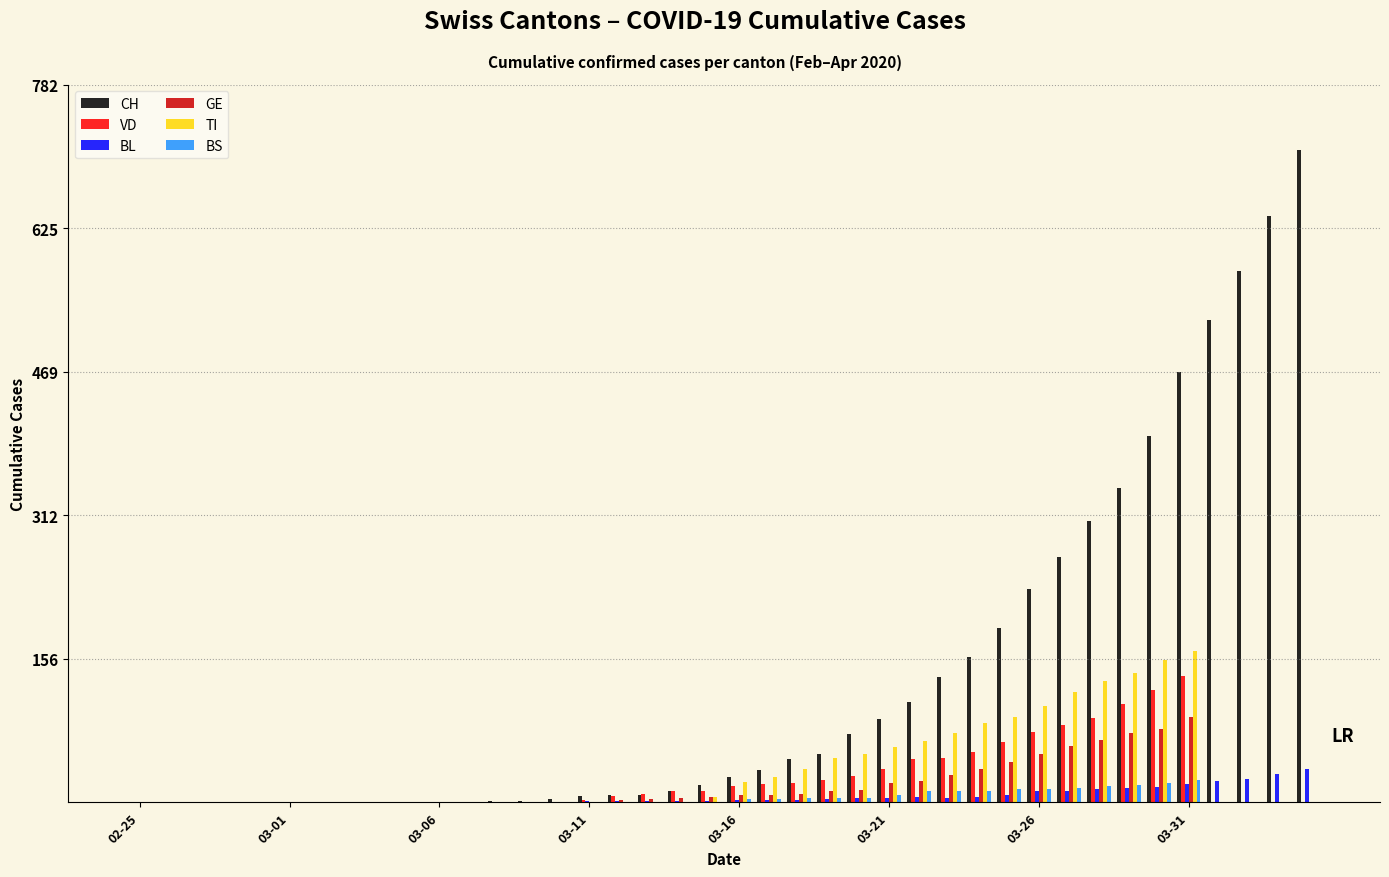

How many groups of bars are there?

40